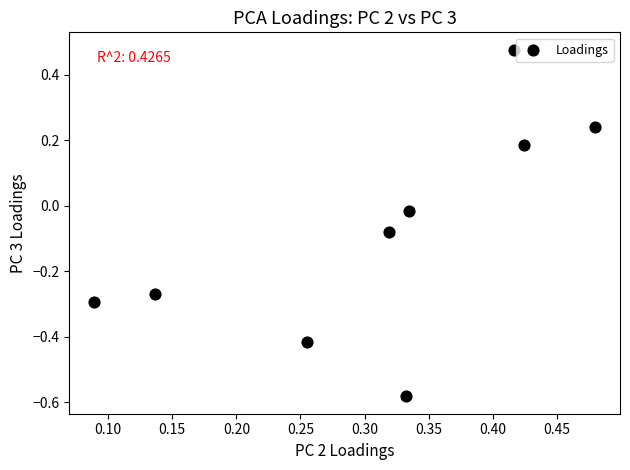

What is the average X value?

0.3